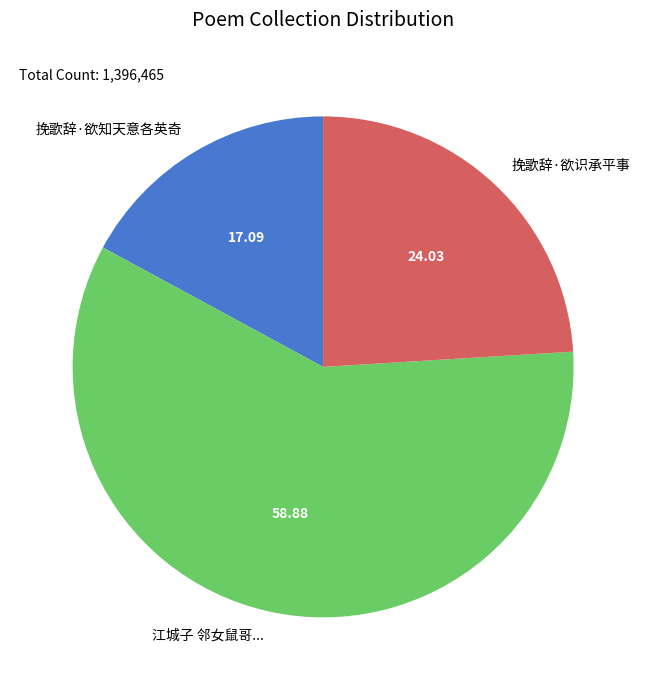

The 挽歌辞·欲知天意各英奇 slice represents 17% of the pie. True or false?

True